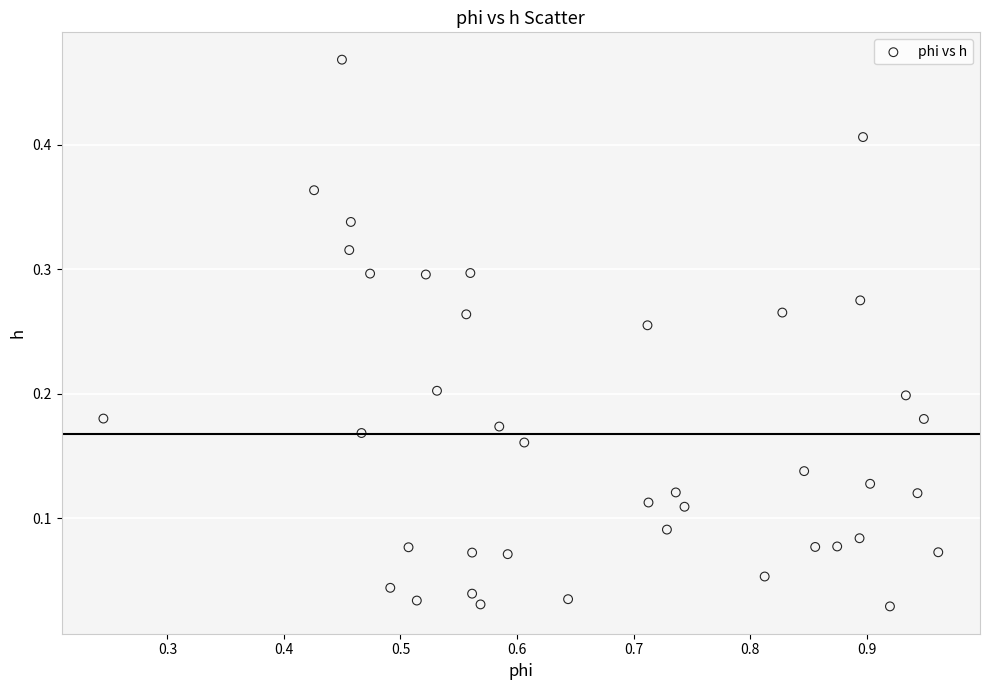

What is the range of X values (max minus min)?

0.7